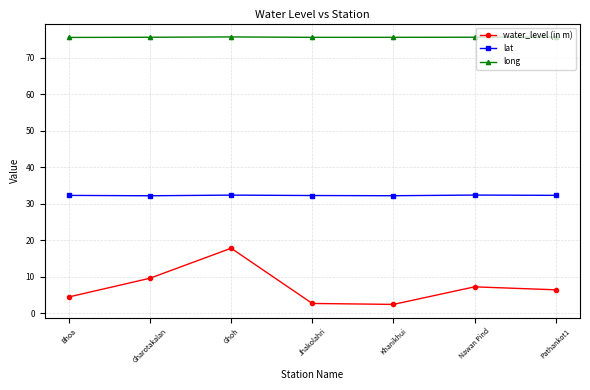

The value of long at Gharotakalan is 75.6. True or false?

True